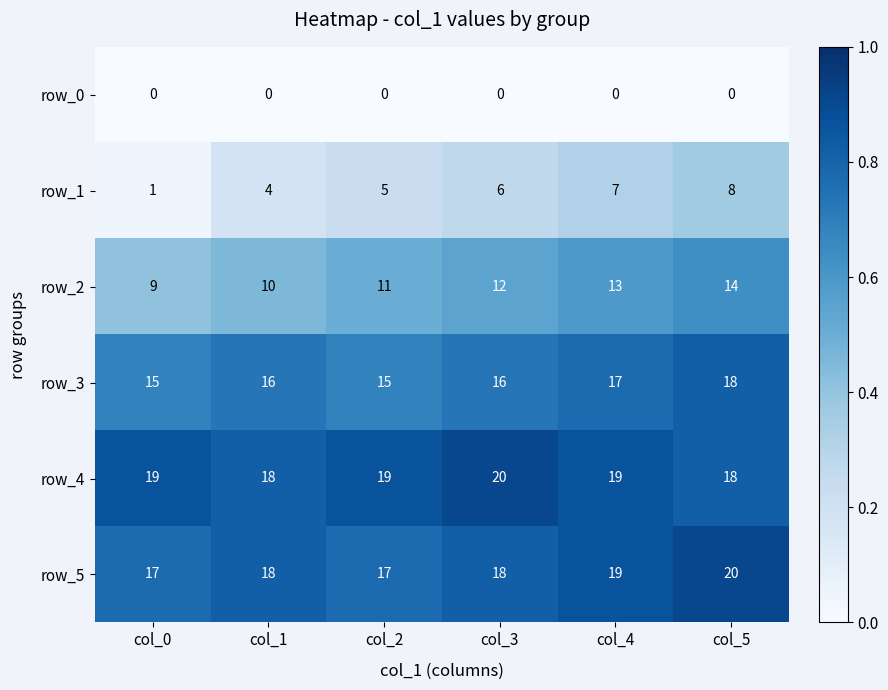

What is the total value across all series at col_3?

72